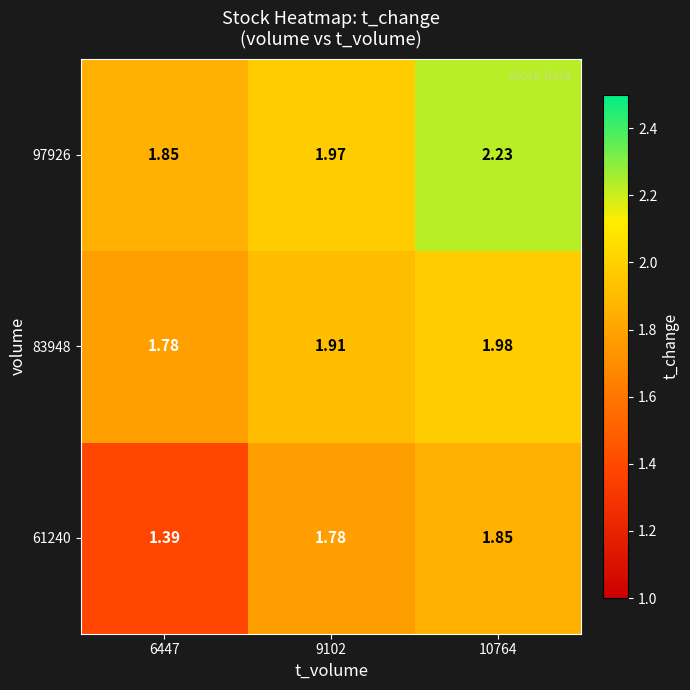

Is the value of 61240 at 10764 greater than the value of 97926 at 9102?

No